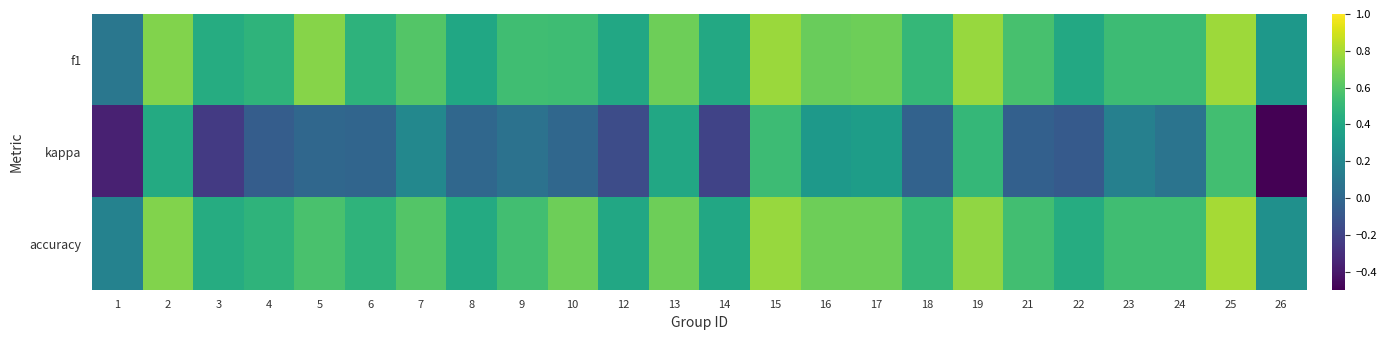

Reading left to right, extract all data points from this chart.

f1: 1=0.1	2=0.7	3=0.4	4=0.5	5=0.7	6=0.5	7=0.6	8=0.4	9=0.5	10=0.5	12=0.4	13=0.7	14=0.4	15=0.8	16=0.7	17=0.7	18=0.5	19=0.8	21=0.6	22=0.4	23=0.5	24=0.5	25=0.8	26=0.3
kappa: 1=-0.4	2=0.4	3=-0.2	4=-0.1	5=0.0	6=-0.0	7=0.2	8=0.0	9=0.1	10=0.0	12=-0.2	13=0.4	14=-0.2	15=0.5	16=0.3	17=0.3	18=-0.0	19=0.5	21=-0.0	22=-0.1	23=0.2	24=0.1	25=0.5	26=-0.5
accuracy: 1=0.2	2=0.7	3=0.4	4=0.5	5=0.6	6=0.5	7=0.6	8=0.4	9=0.5	10=0.7	12=0.4	13=0.7	14=0.4	15=0.8	16=0.7	17=0.7	18=0.5	19=0.8	21=0.5	22=0.4	23=0.5	24=0.5	25=0.8	26=0.2